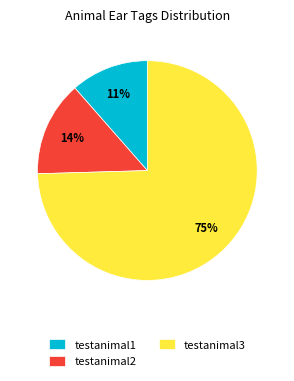

Count the number of slices in the pie.

3